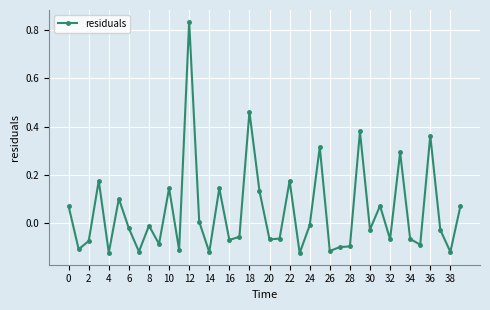

True or false: there are more than 2 points higher than both neighbors.

True